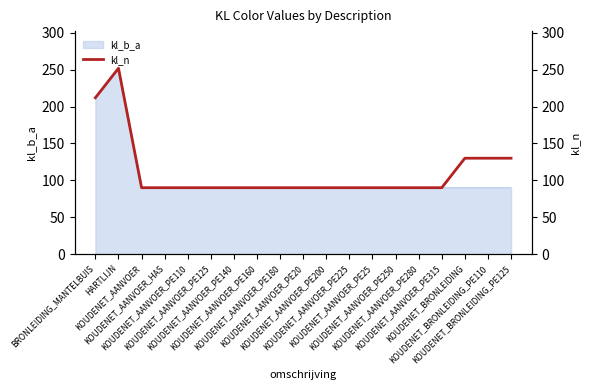

What is the average value?

111